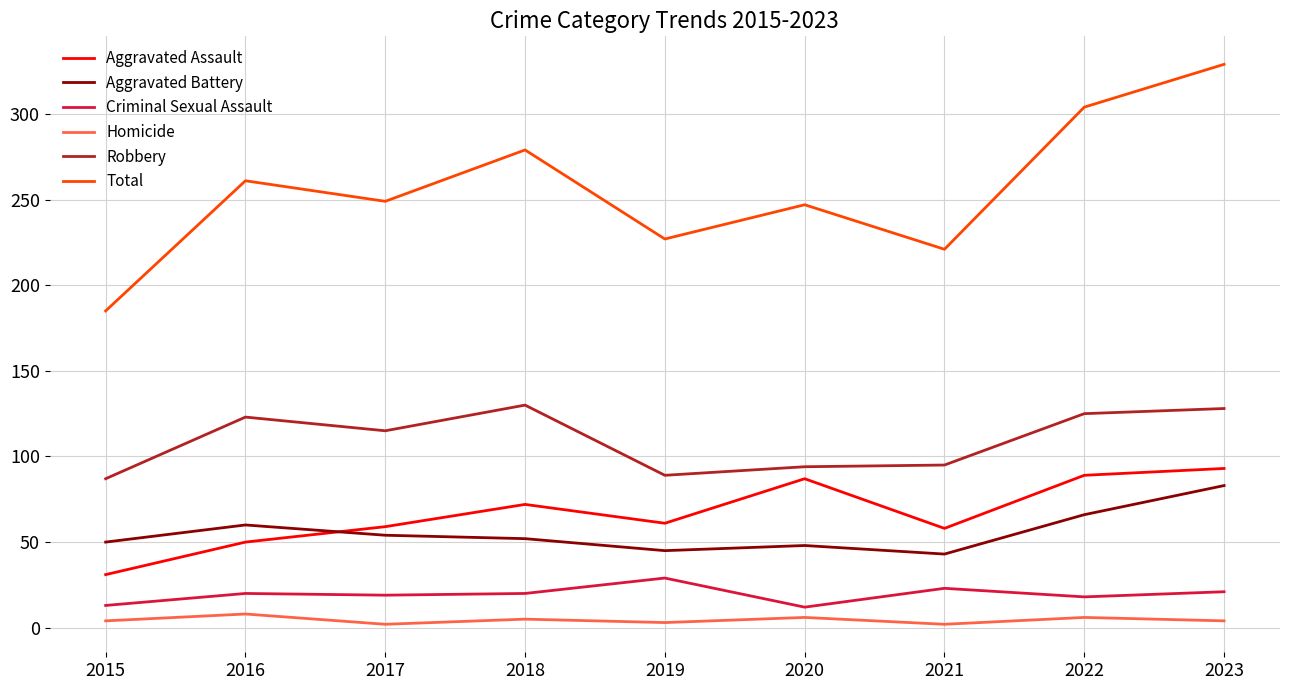

True or false: Aggravated Battery has more than 1 points higher than both neighbors.

True